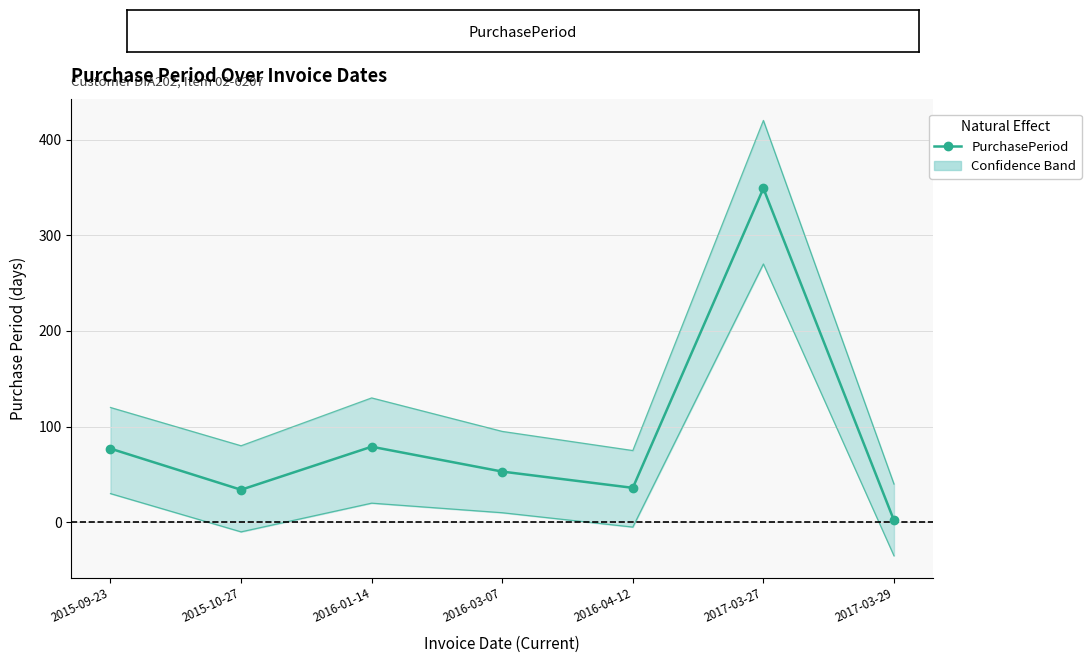

At which category does the data reach its first local peak?

2016-01-14